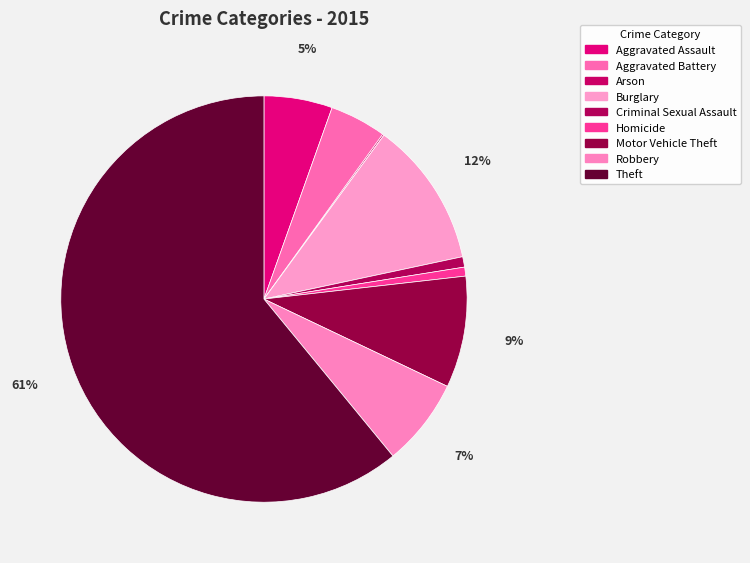

Which slice is the largest?

Theft